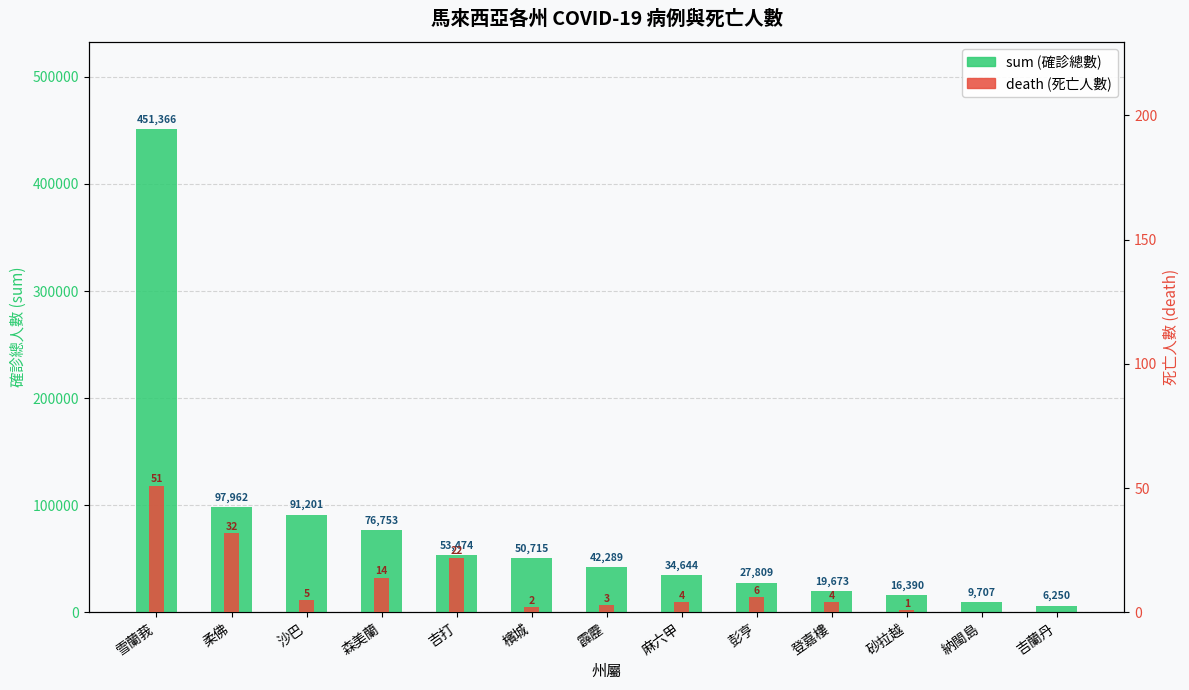

The value of sum at 登嘉樓 is 19673. True or false?

True